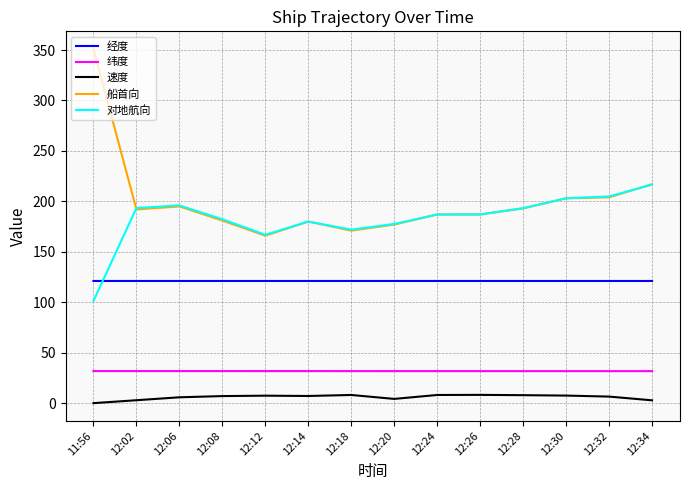

True or false: 对地航向 and 纬度 intersect in this chart.

False